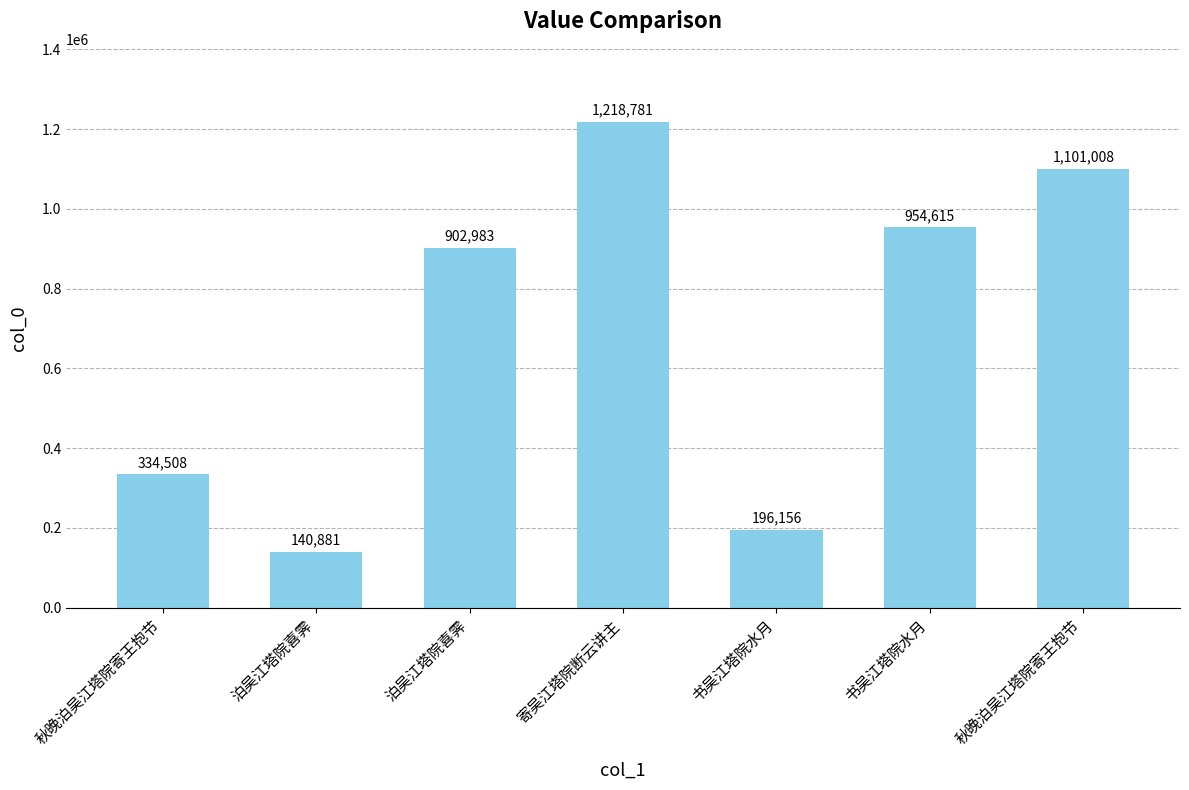

Count the number of categories in the chart.

7